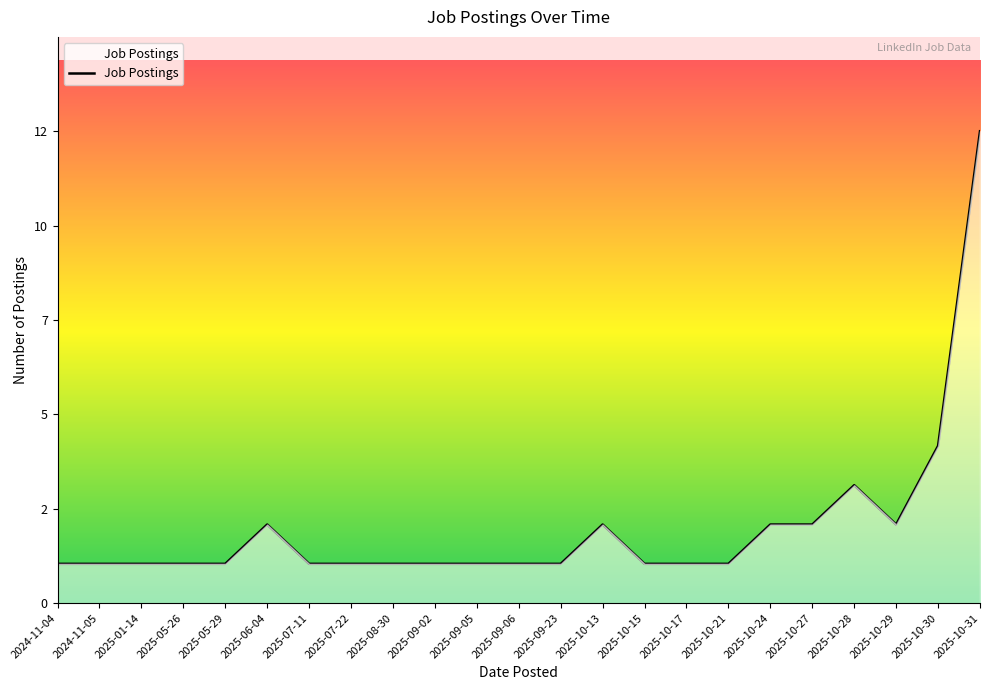

What is the greatest value displayed?

12